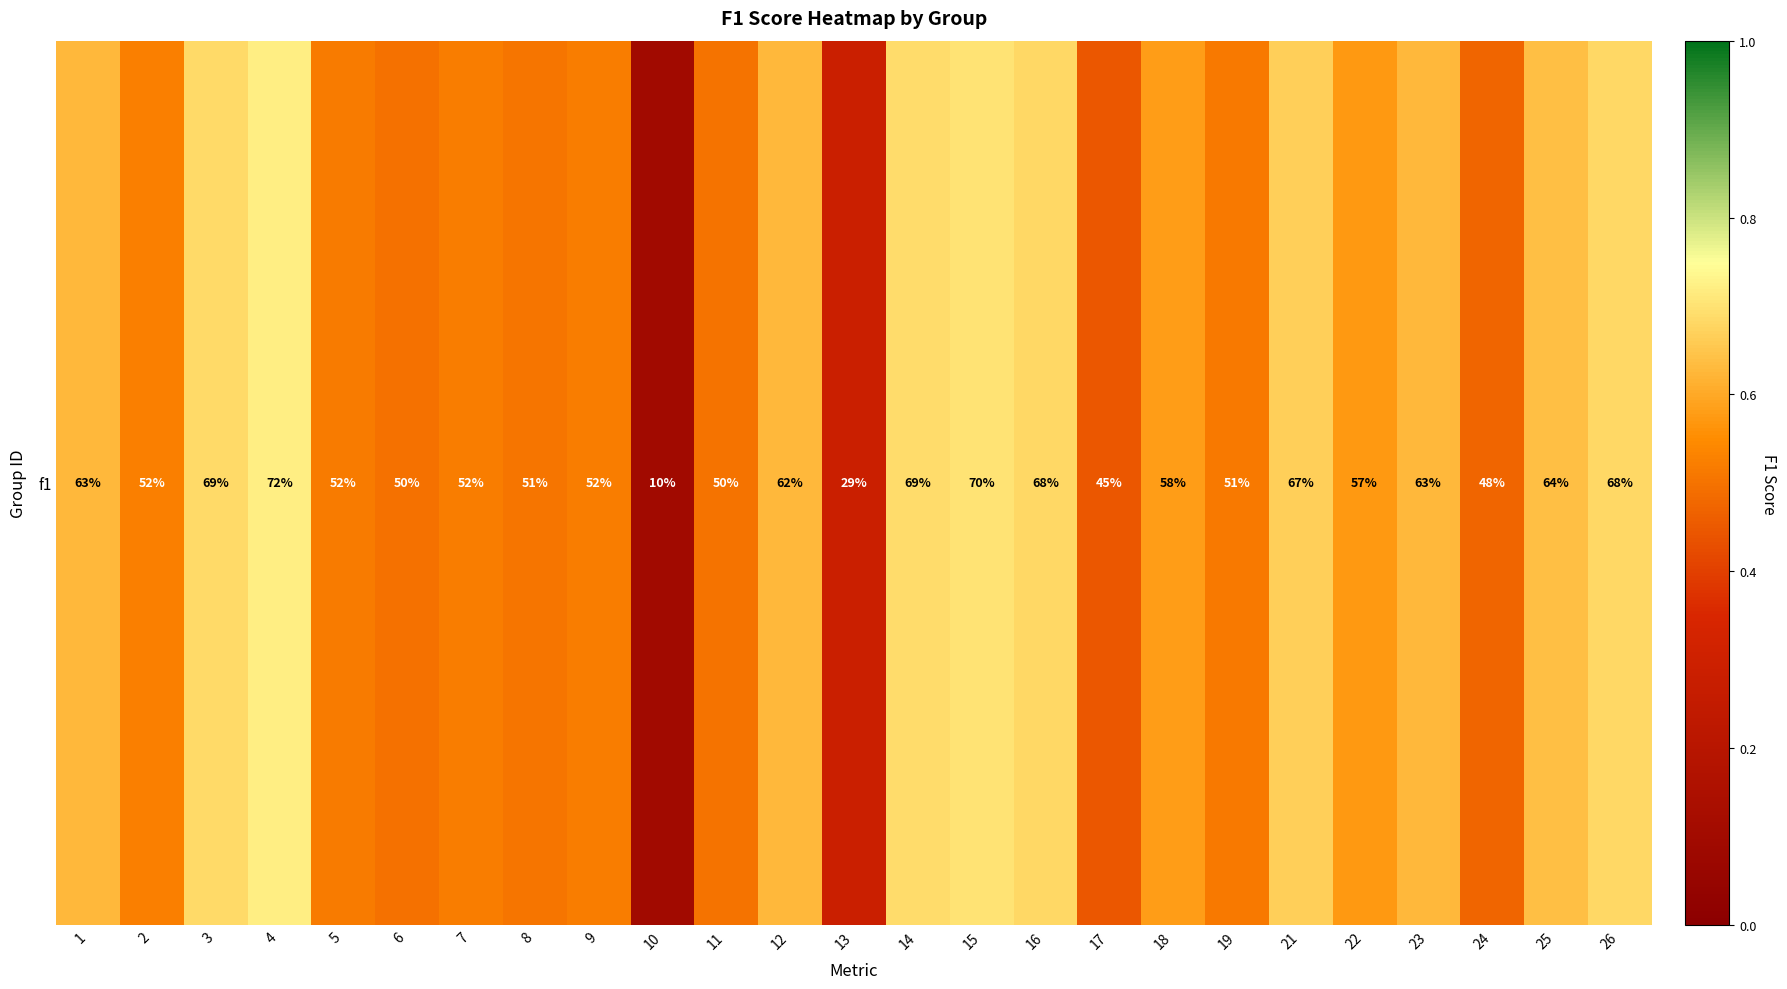

What is the change in value from 2 to 18?

+0.1